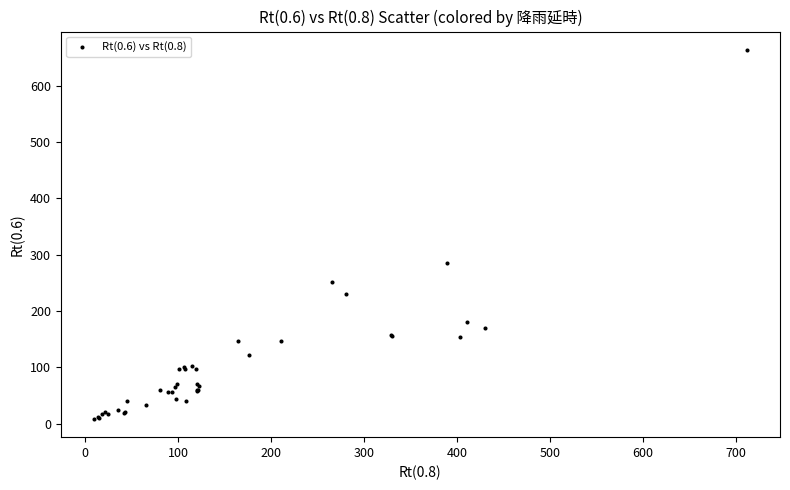

What Y value in the scatter plot is closest to 336?

285.9